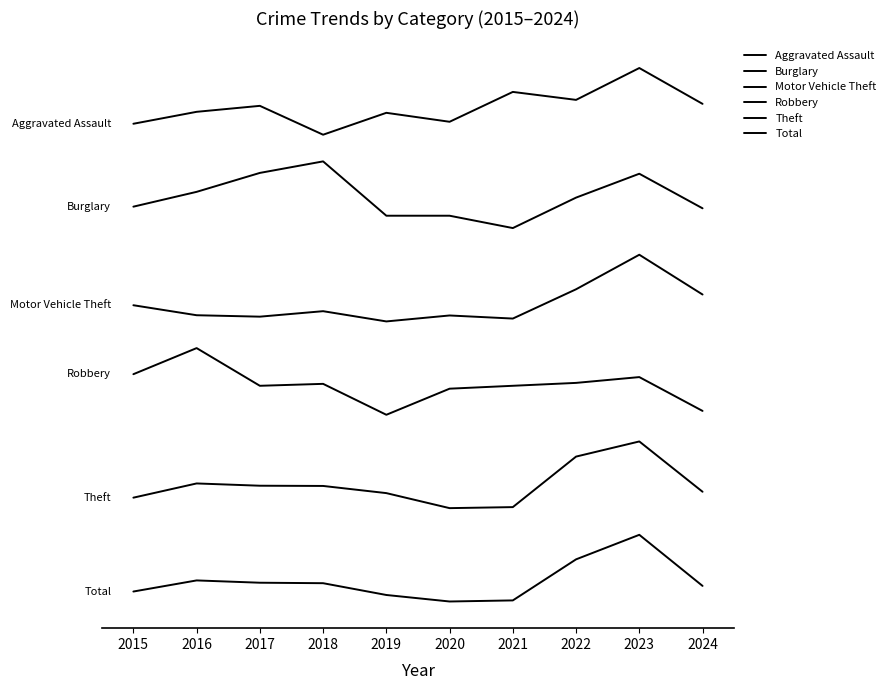

Where is Theft nearest to the value 475?

2016